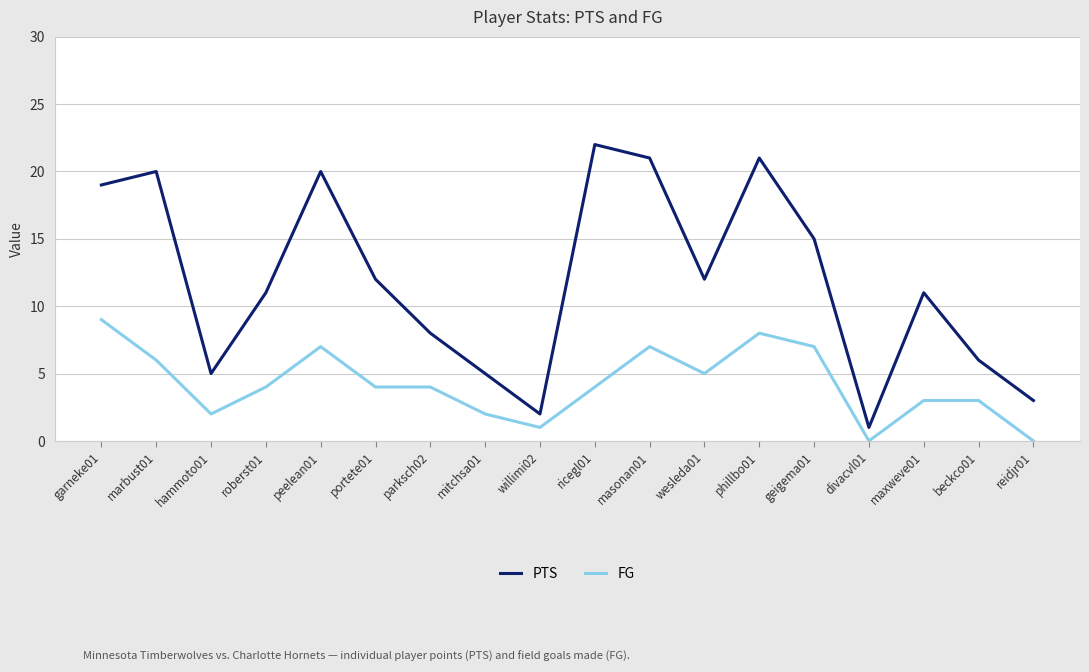

How many values in the PTS series are below 12?

9